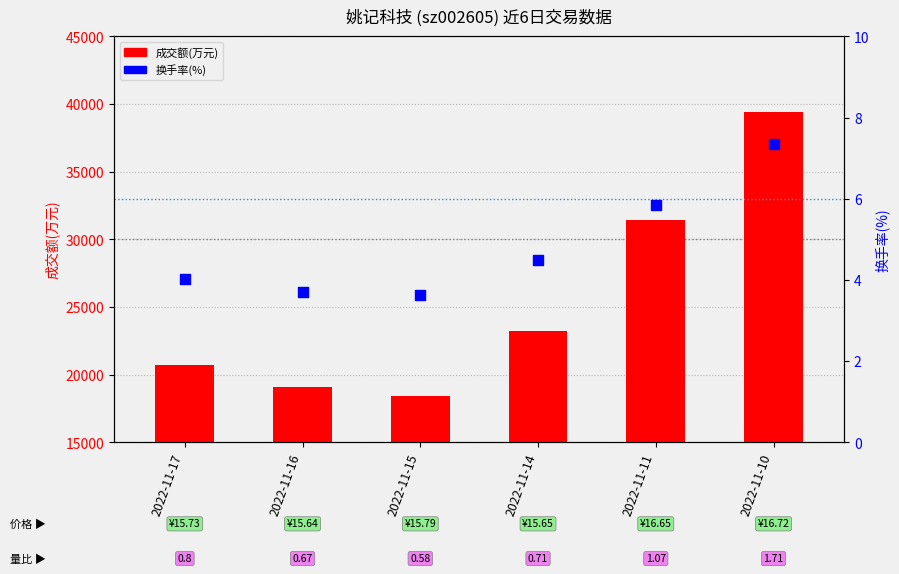

What is the total value across all series at 2022-11-10?

39432.3